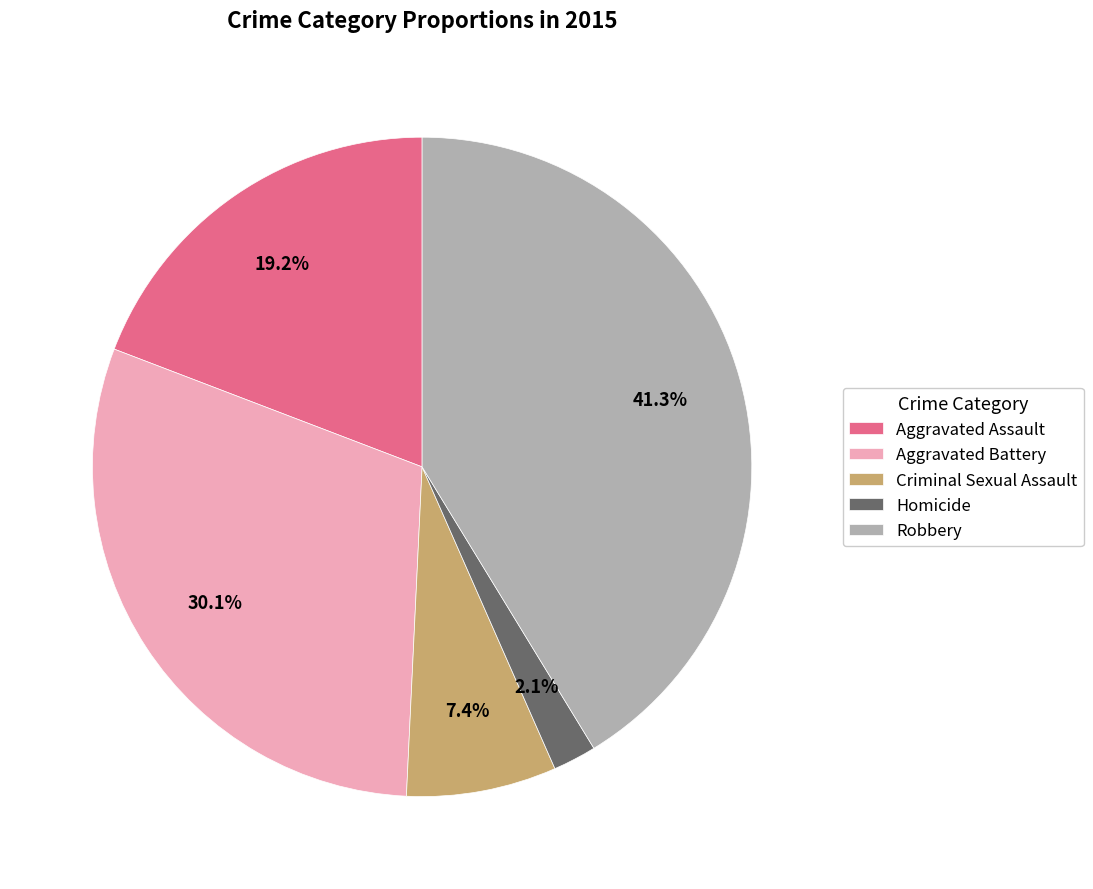

Is it true that Robbery is 41% of the pie?

True